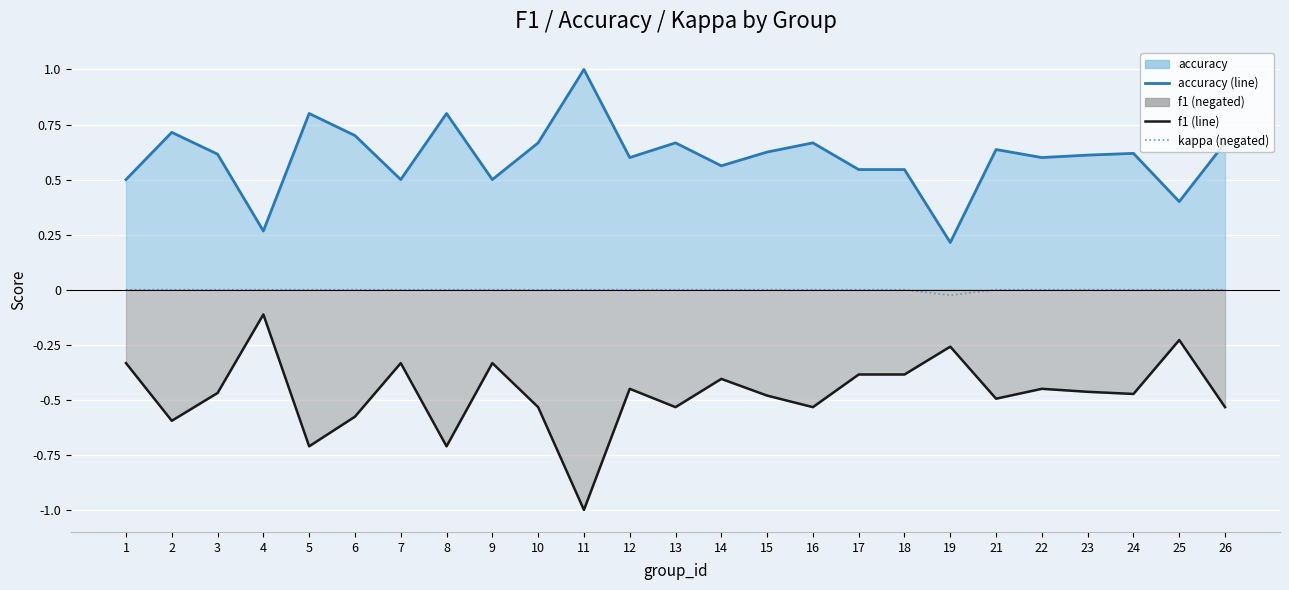

Which label corresponds to the largest value in the chart?

1